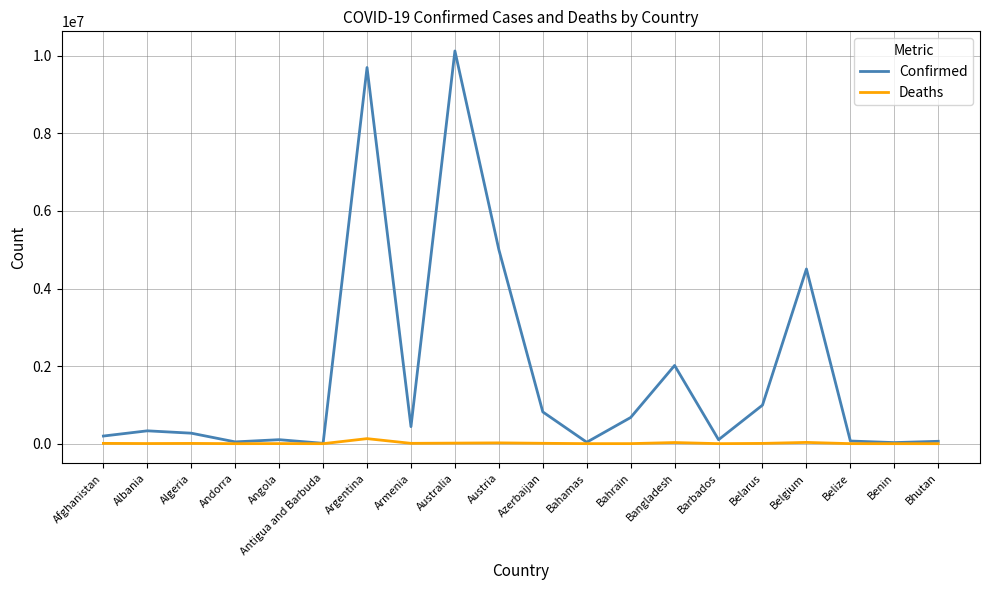

Does the chart display data point markers on the line(s)?

No